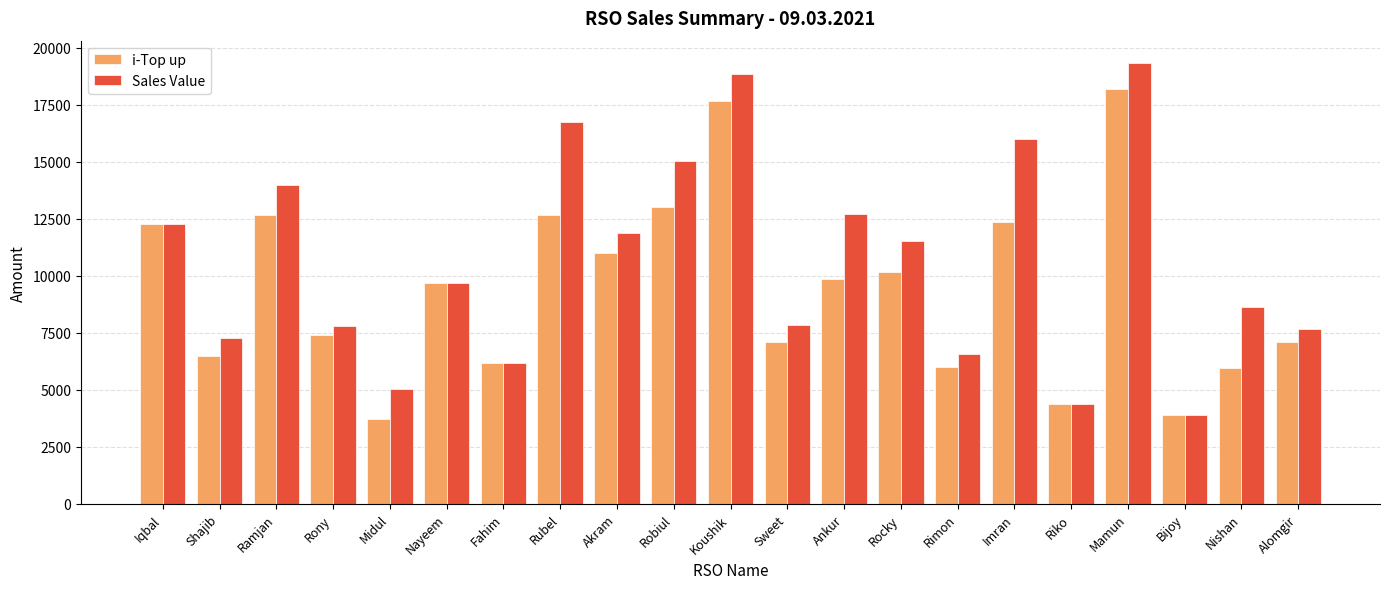

Rank the series at Koushik from lowest to highest value.

i-Top up, Sales Value